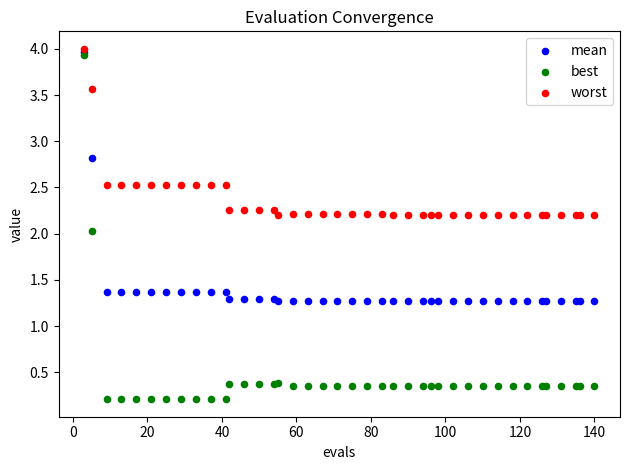

In the worst series, what Y value is closest to 3?

2.5